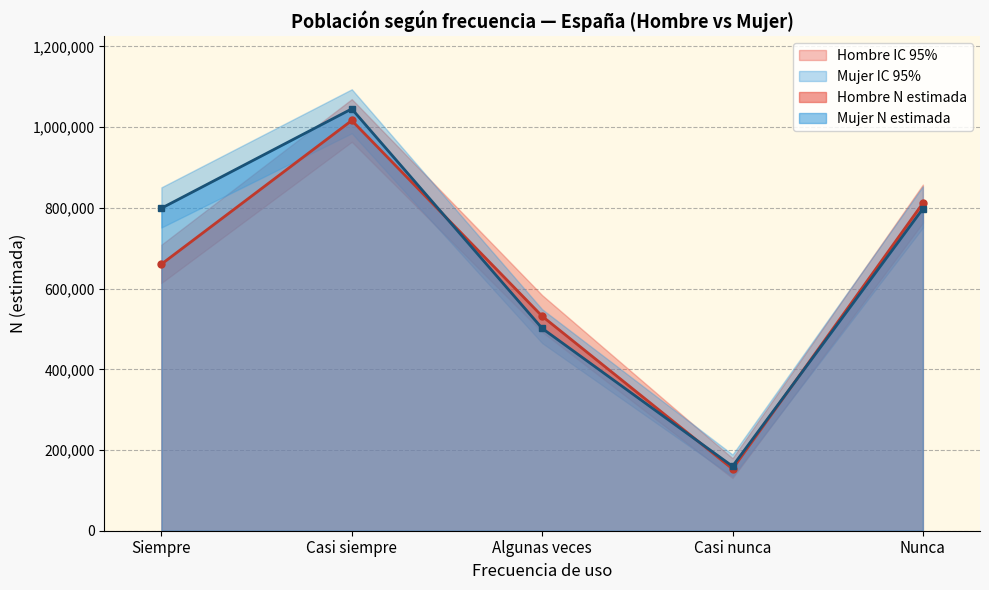

The value of Mujer N (lím sup IC) at Nunca is 201839. True or false?

False